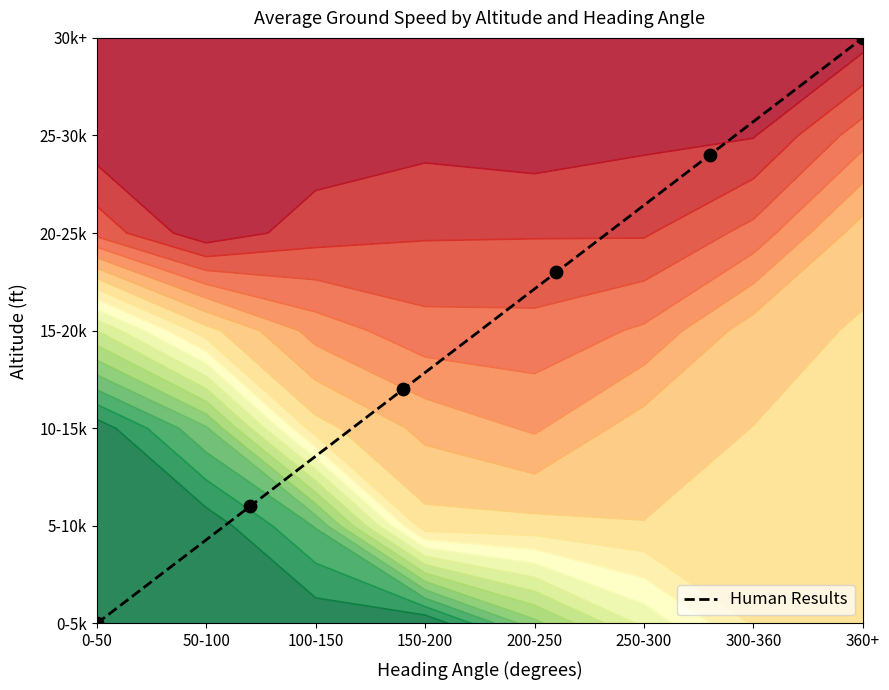

Which label corresponds to the largest value in the chart?

360+